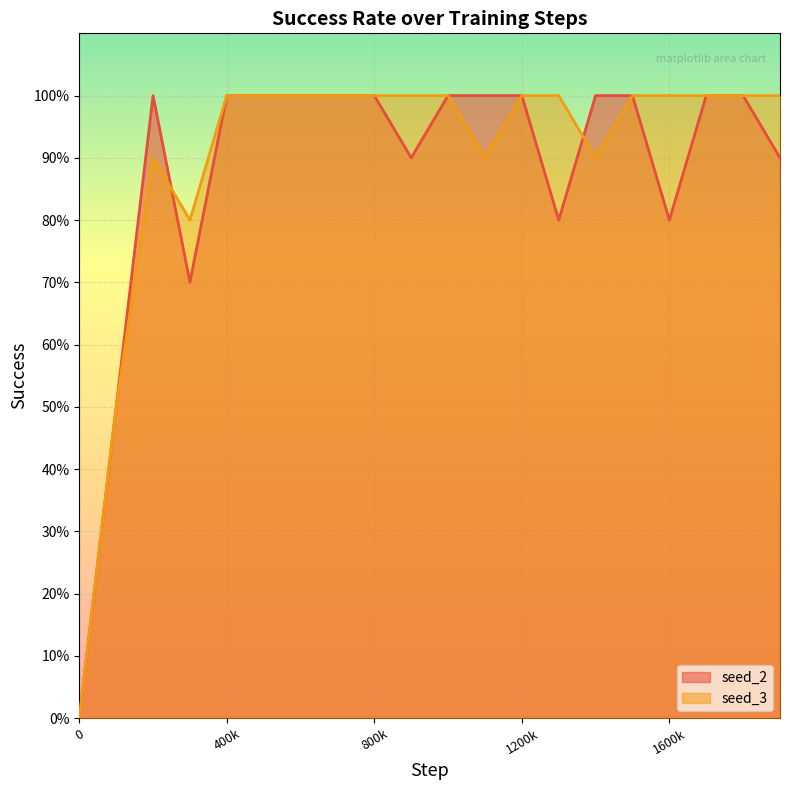

Does the chart display data point markers on the line(s)?

No